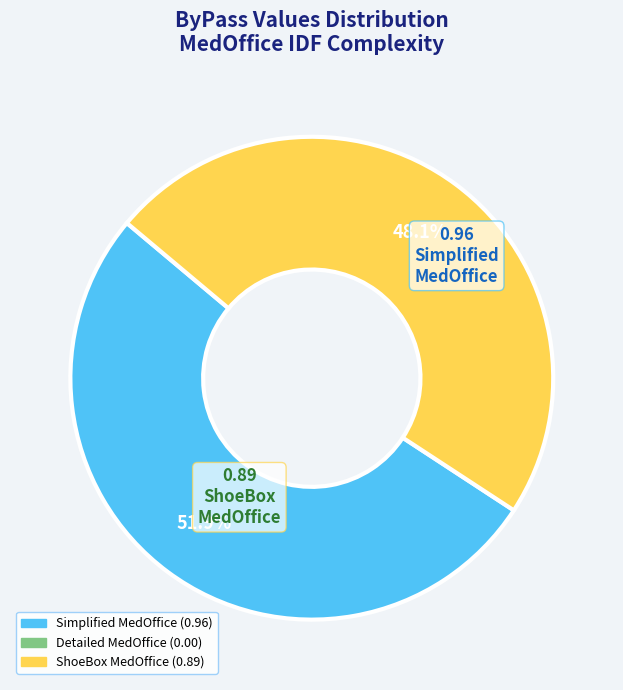

Does any single category account for the majority?

Yes